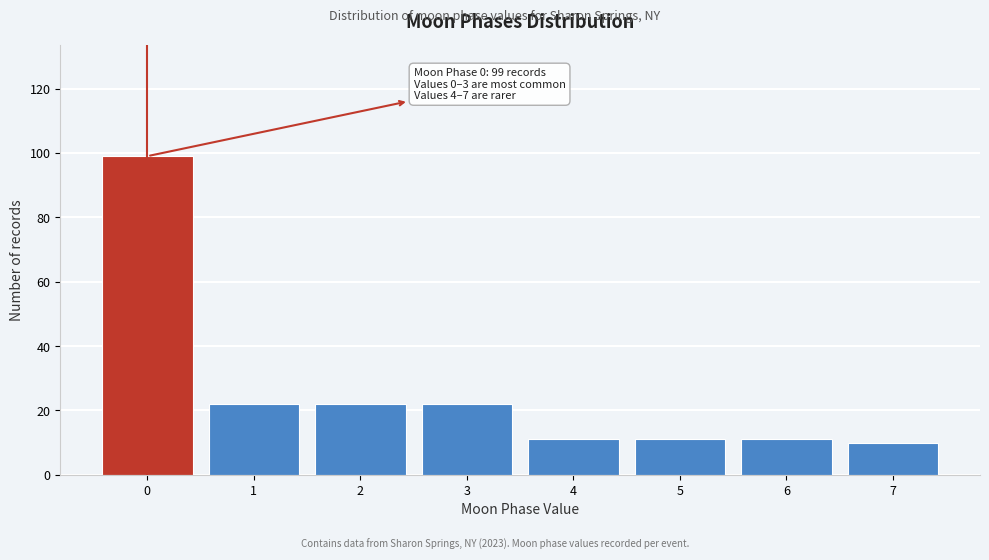

Reading right to left, transcribe all the data shown in this chart.

7=10	6=11	5=11	4=11	3=22	2=22	1=22	0=99